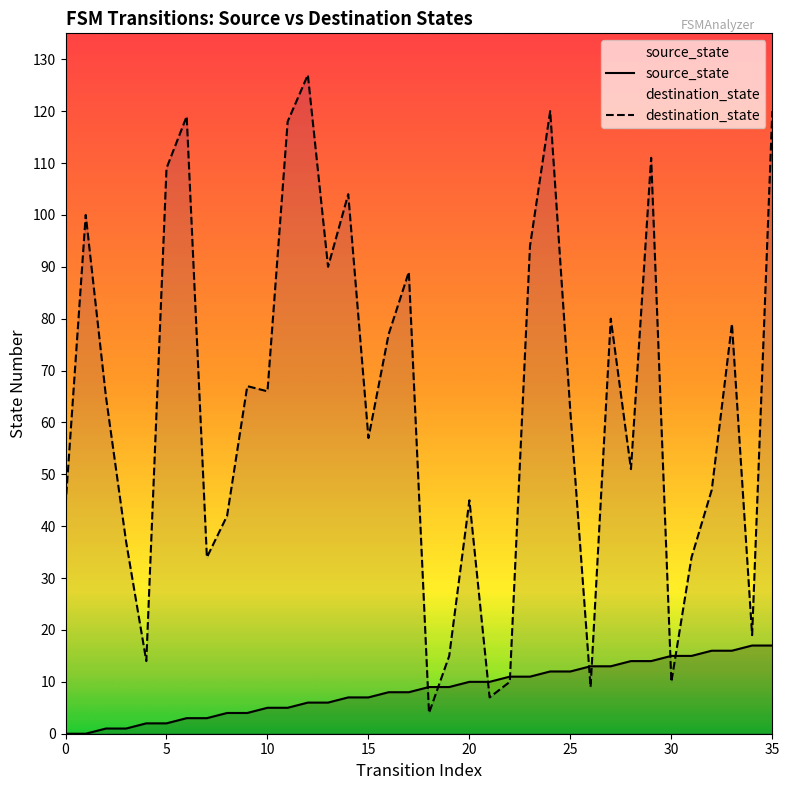

What value does the source_state series have at 8?

4